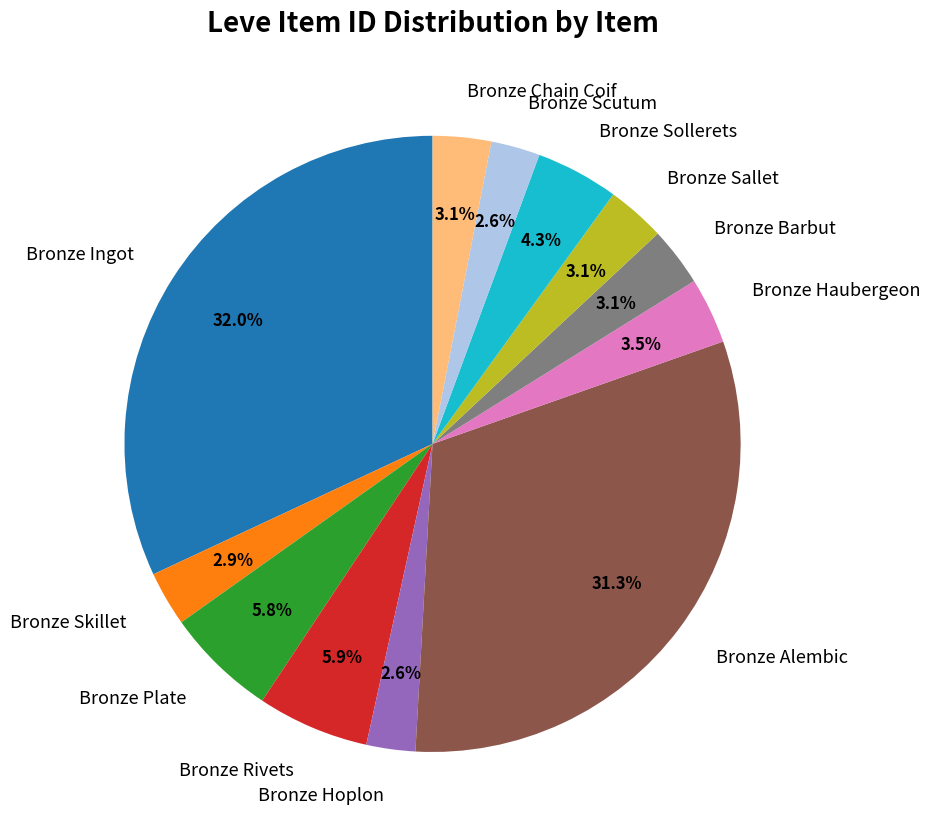

Is it true that Bronze Chain Coif is 12% of the pie?

False